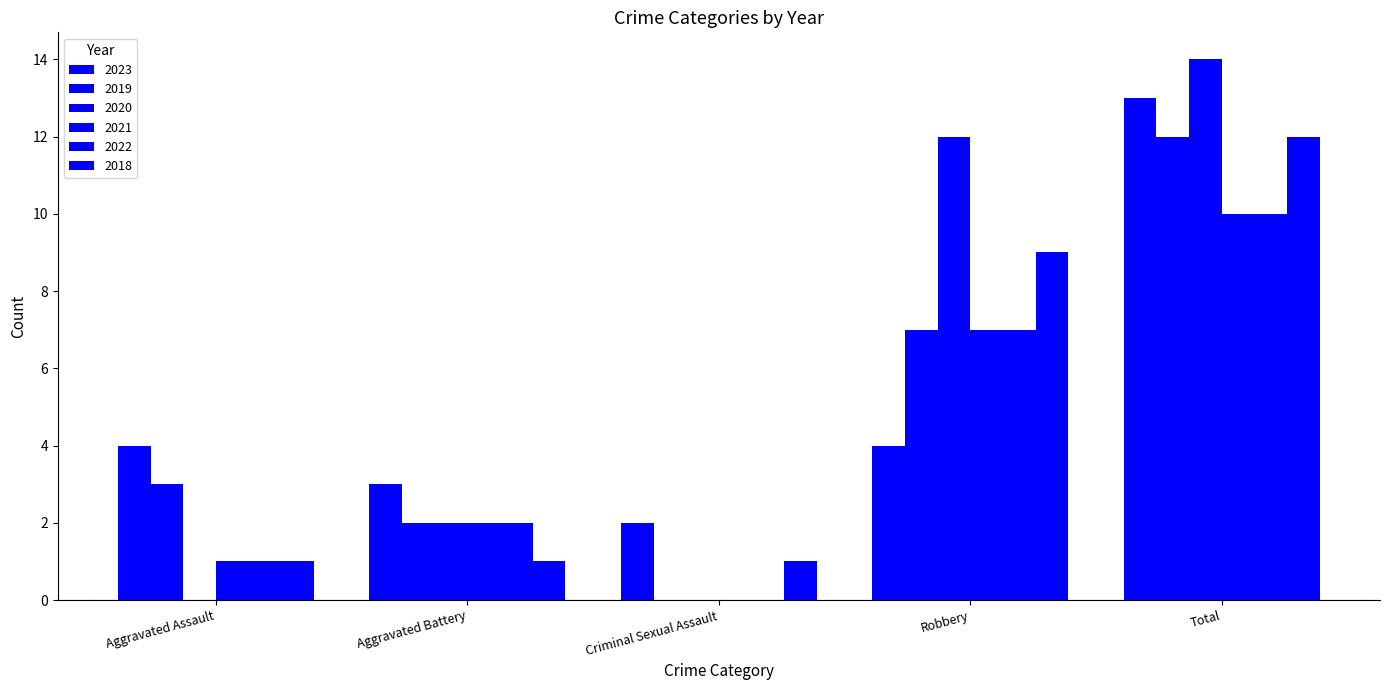

True or false: 2022 has a value of 1 at Aggravated Battery.

False